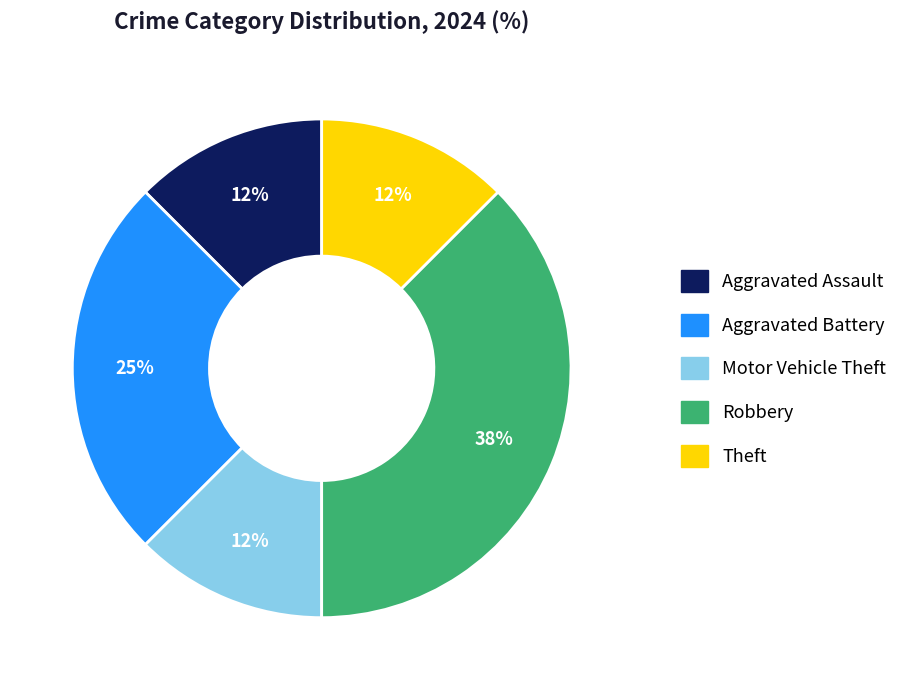

To the nearest percent, what portion does Aggravated Battery represent?

25%